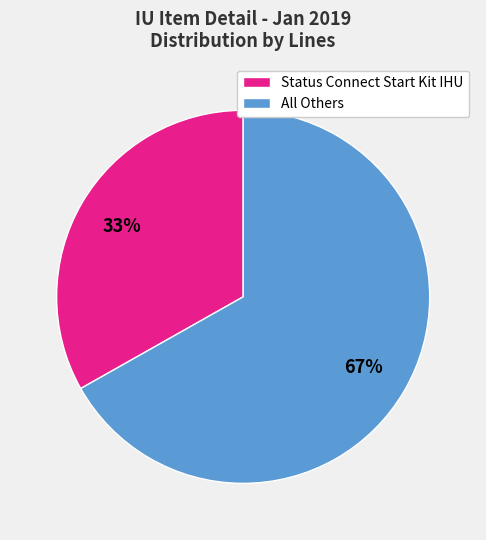

To the nearest percent, what is the difference between the largest and smallest slice percentages?

34%